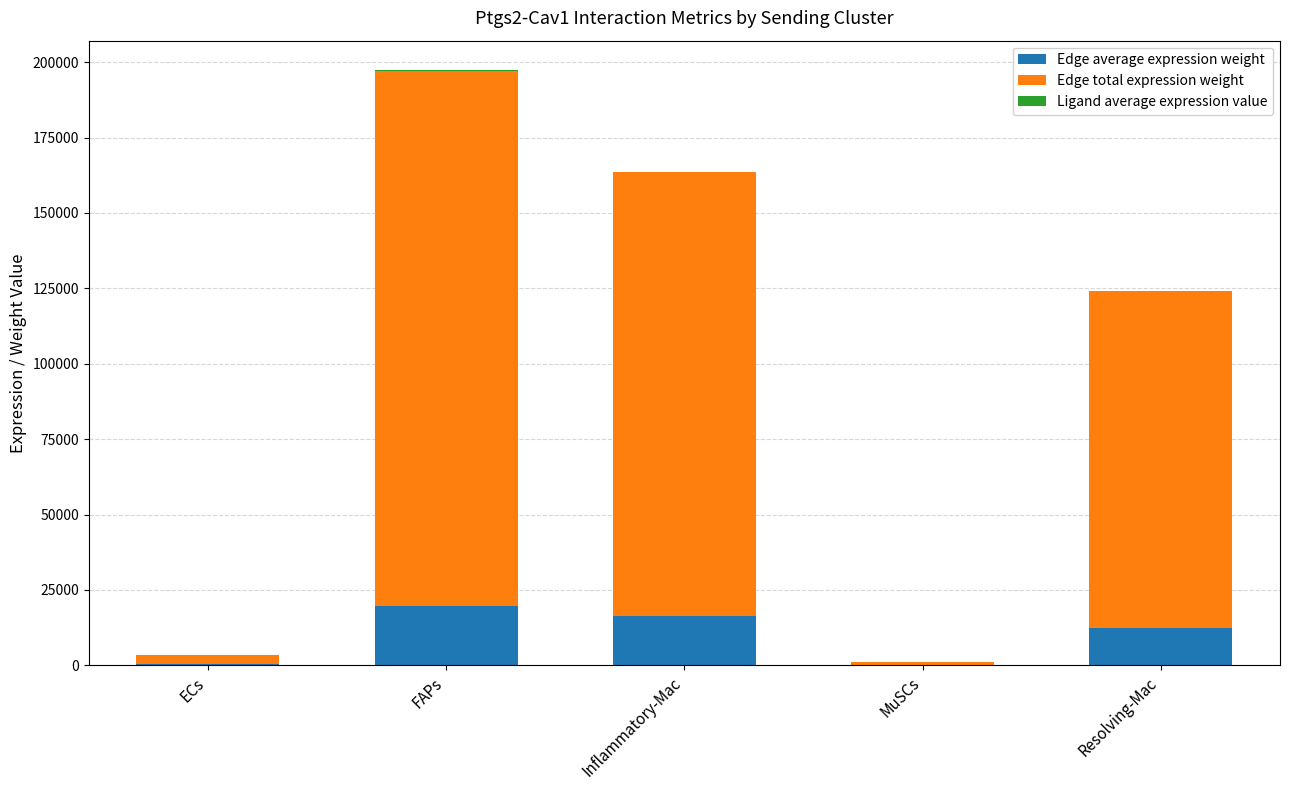

Rank the series at MuSCs from highest to lowest value.

Edge total expression weight, Edge average expression weight, Ligand average expression value